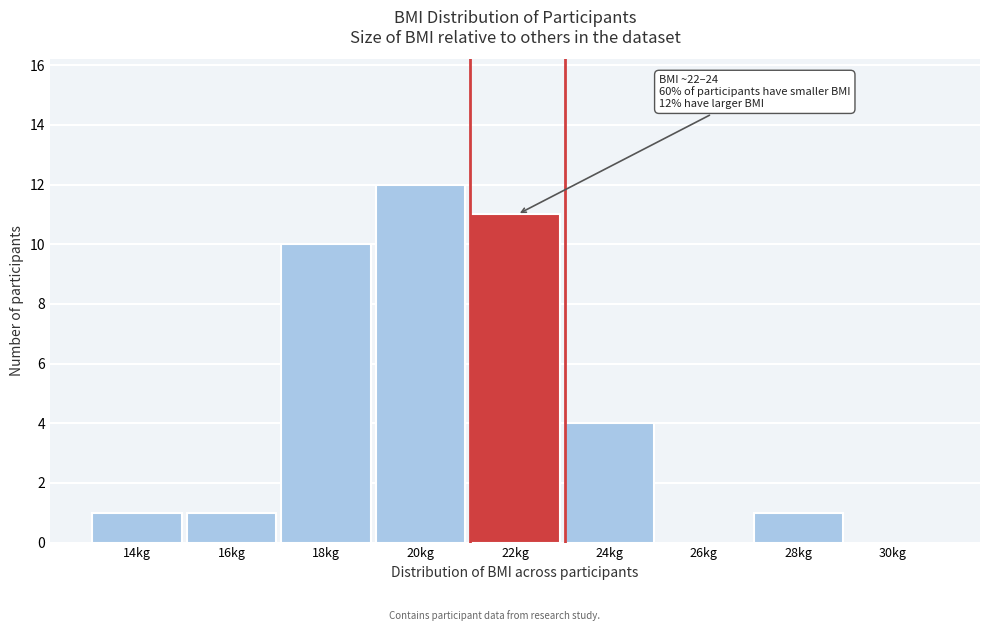

Reading left to right, transcribe all the data shown in this chart.

14kg=1	16kg=1	18kg=10	20kg=12	22kg=11	24kg=4	26kg=0	28kg=1	30kg=0